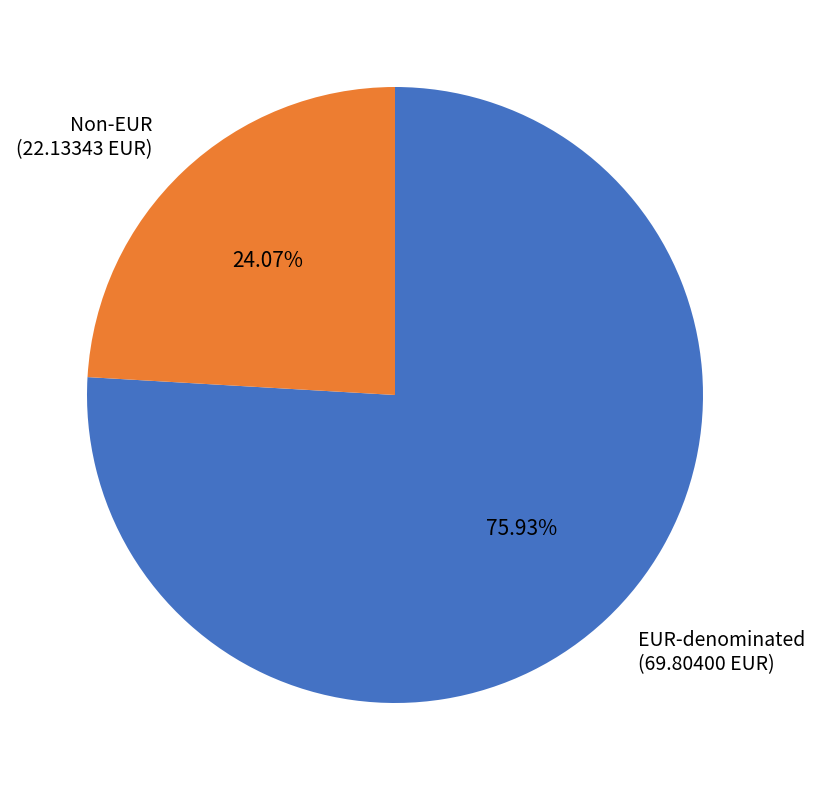

Between Non-EUR (22.13343 EUR) and EUR-denominated (69.80400 EUR), which is larger?

EUR-denominated (69.80400 EUR)